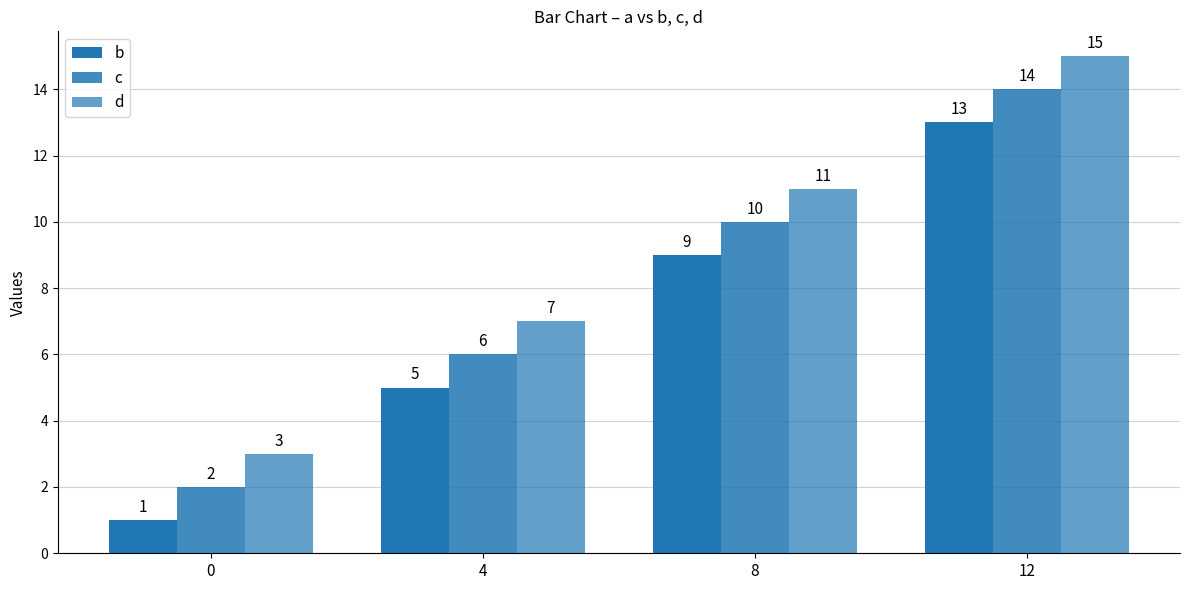

What is the difference between the b values at 8 and 12?

4